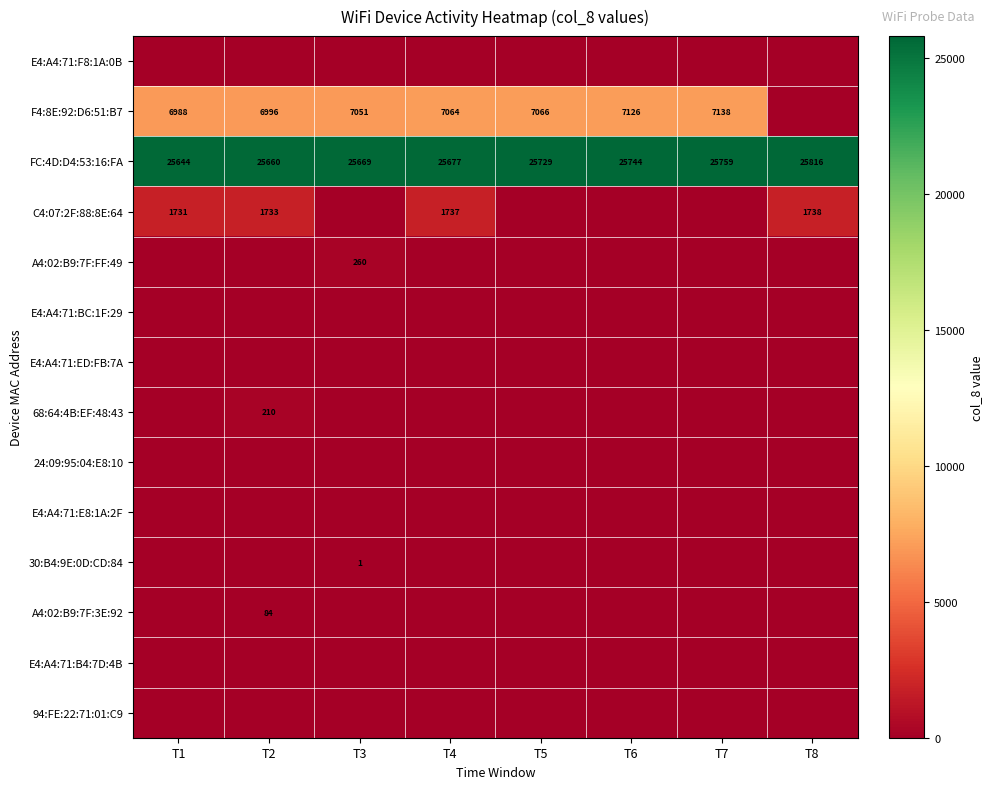

At which label does FC:4D:D4:53:16:FA reach its minimum?

T1